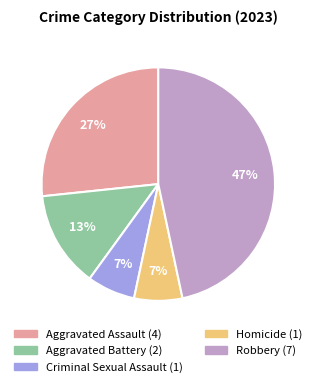

Is it true that Criminal Sexual Assault is 7% of the pie?

True